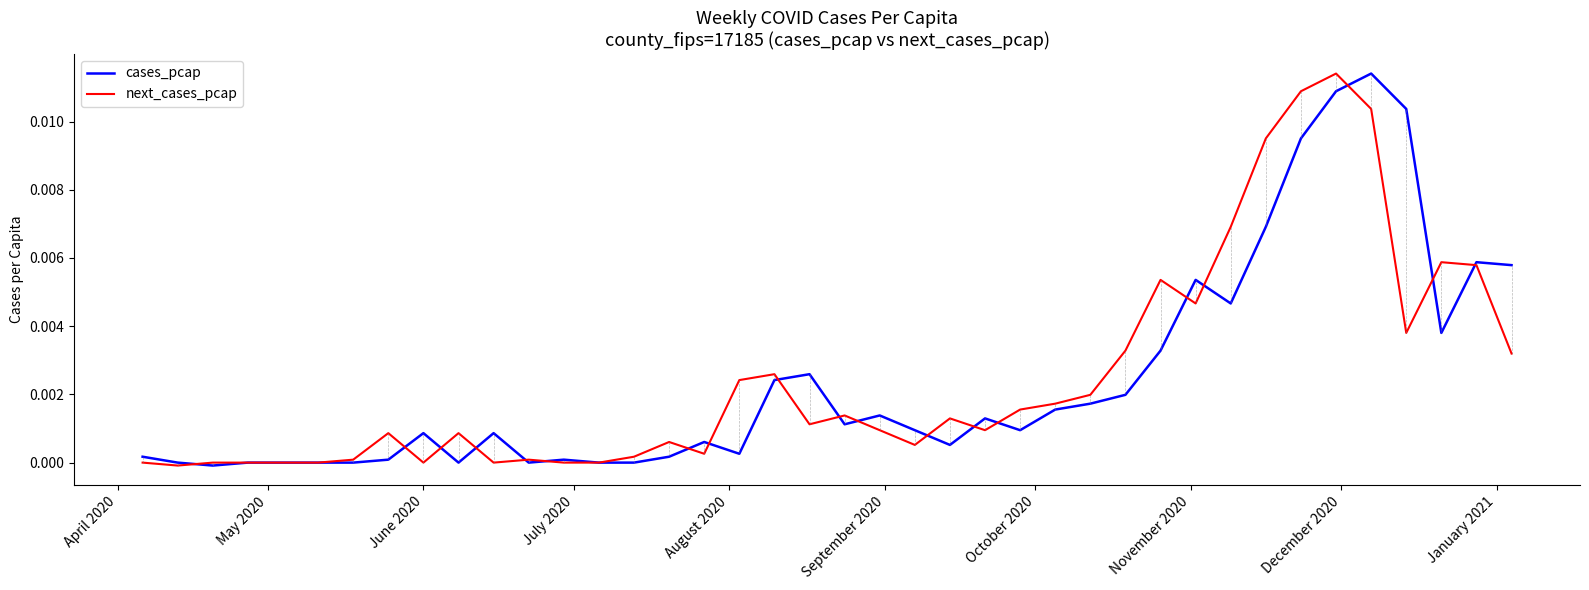

True or false: next_cases_pcap has more than 1 interior local peaks.

True